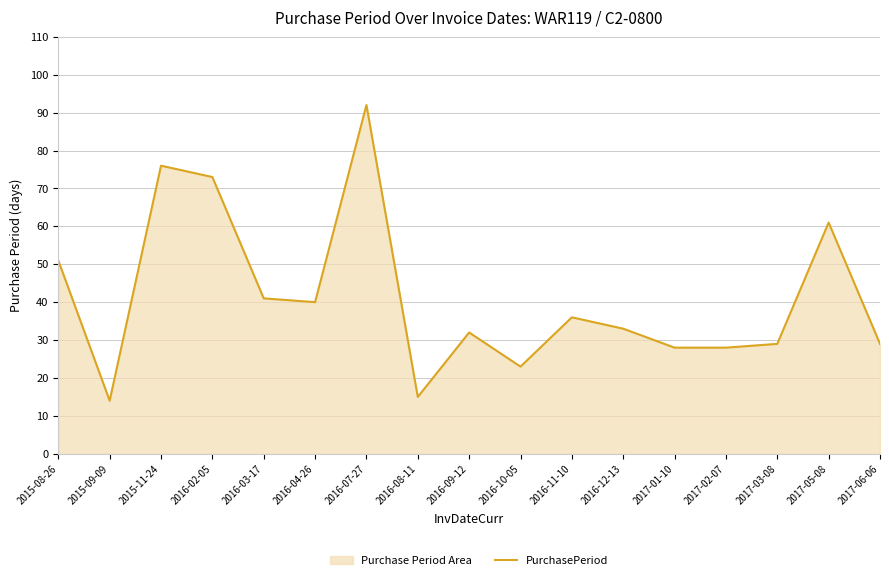

What is the label of the 2nd point from the left?

2015-09-09